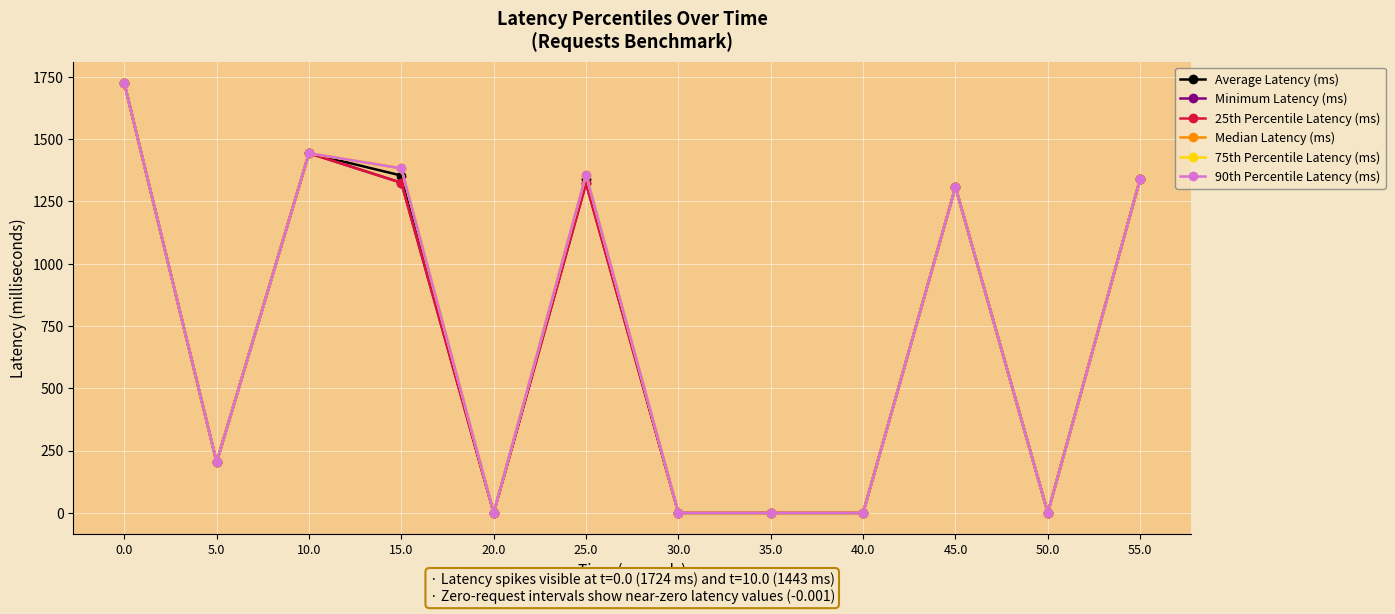

Reading left to right, list all the values displayed in this chart.

Average Latency (ms): 0.0=1724.5	5.0=203.1	10.0=1443.3	15.0=1353.6	20.0=-0.0	25.0=1339.9	30.0=-0.0	35.0=-0.0	40.0=-0.0	45.0=1307.7	50.0=-0.0	55.0=1340.2
Minimum Latency (ms): 0.0=1724.5	5.0=203.1	10.0=1443.3	15.0=1324.8	20.0=-0.0	25.0=1322.6	30.0=-0.0	35.0=-0.0	40.0=-0.0	45.0=1307.7	50.0=-0.0	55.0=1340.2
25th Percentile Latency (ms): 0.0=1724.5	5.0=203.1	10.0=1443.3	15.0=1324.8	20.0=-0.0	25.0=1322.6	30.0=-0.0	35.0=-0.0	40.0=-0.0	45.0=1307.7	50.0=-0.0	55.0=1340.2
Median Latency (ms): 0.0=1724.5	5.0=203.1	10.0=1443.3	15.0=1382.4	20.0=-0.0	25.0=1357.1	30.0=-0.0	35.0=-0.0	40.0=-0.0	45.0=1307.7	50.0=-0.0	55.0=1340.2
75th Percentile Latency (ms): 0.0=1724.5	5.0=203.1	10.0=1443.3	15.0=1382.4	20.0=-0.0	25.0=1357.1	30.0=-0.0	35.0=-0.0	40.0=-0.0	45.0=1307.7	50.0=-0.0	55.0=1340.2
90th Percentile Latency (ms): 0.0=1724.5	5.0=203.1	10.0=1443.3	15.0=1382.4	20.0=-0.0	25.0=1357.1	30.0=-0.0	35.0=-0.0	40.0=-0.0	45.0=1307.7	50.0=-0.0	55.0=1340.2